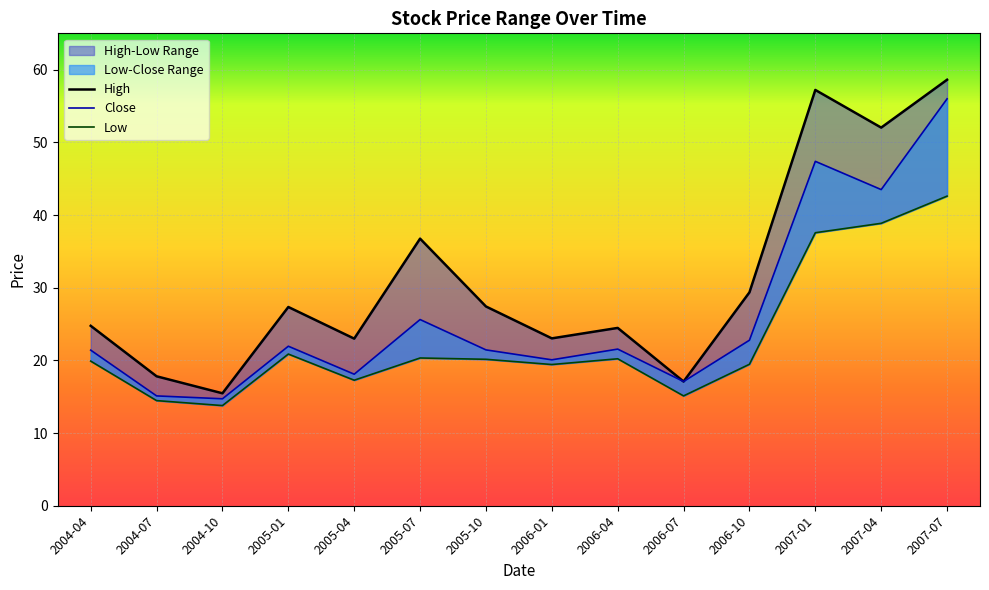

At how many categories does at least one series exceed 57?

2